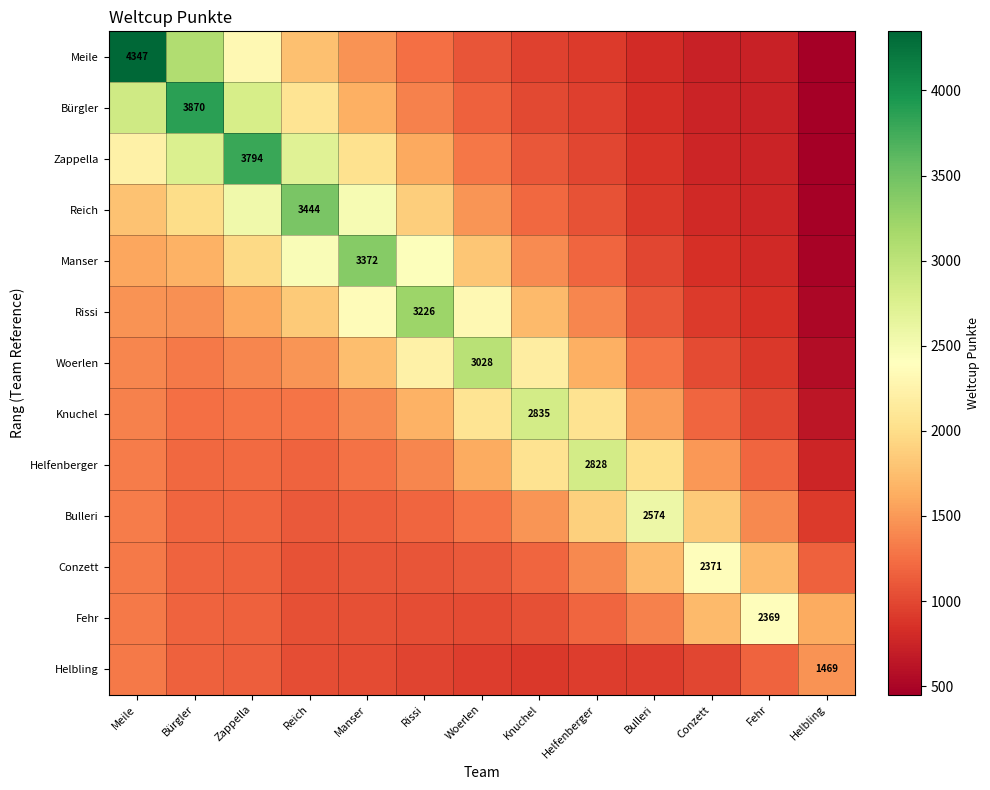

What is the difference between the highest and lowest values at Knuchel?

1933.7